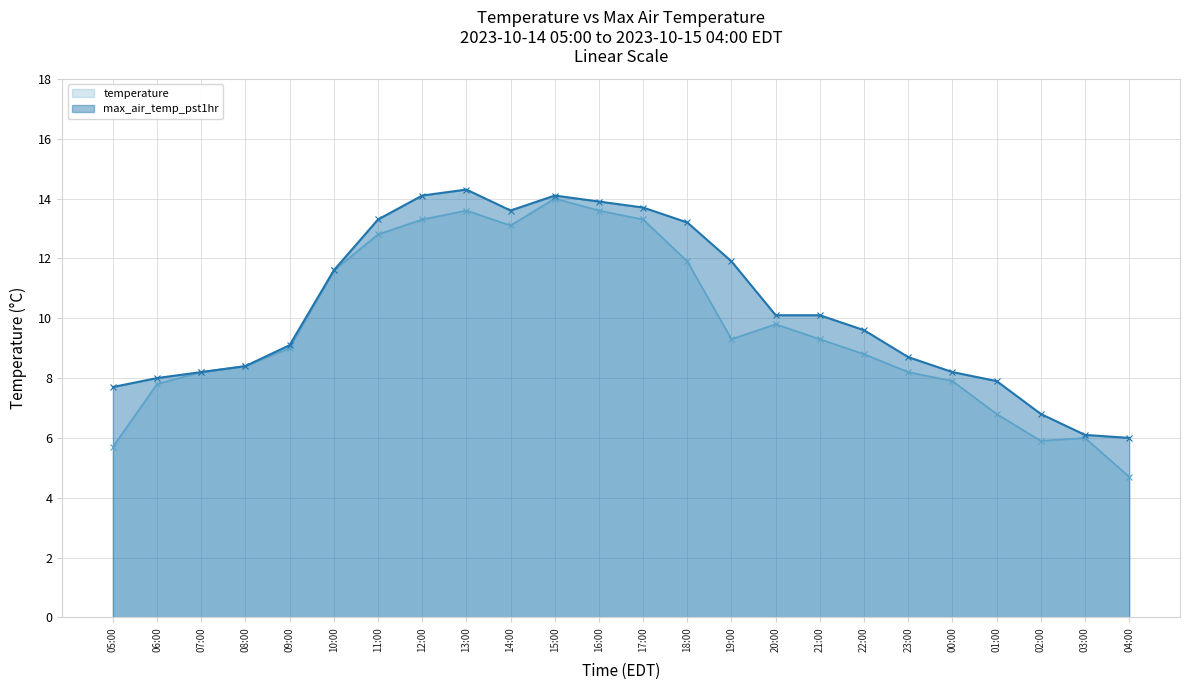

Which series has the widest spread of values?

temperature